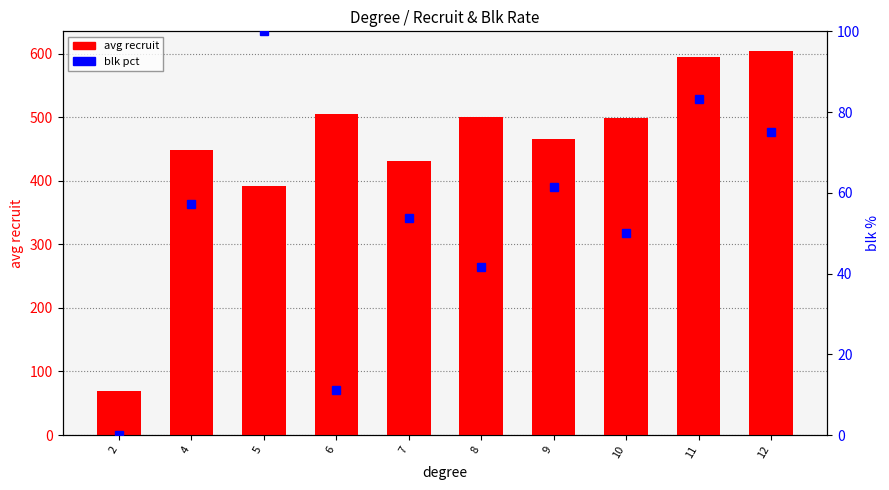

What is the value of the blk % bar at the 6th from the left?

41.7